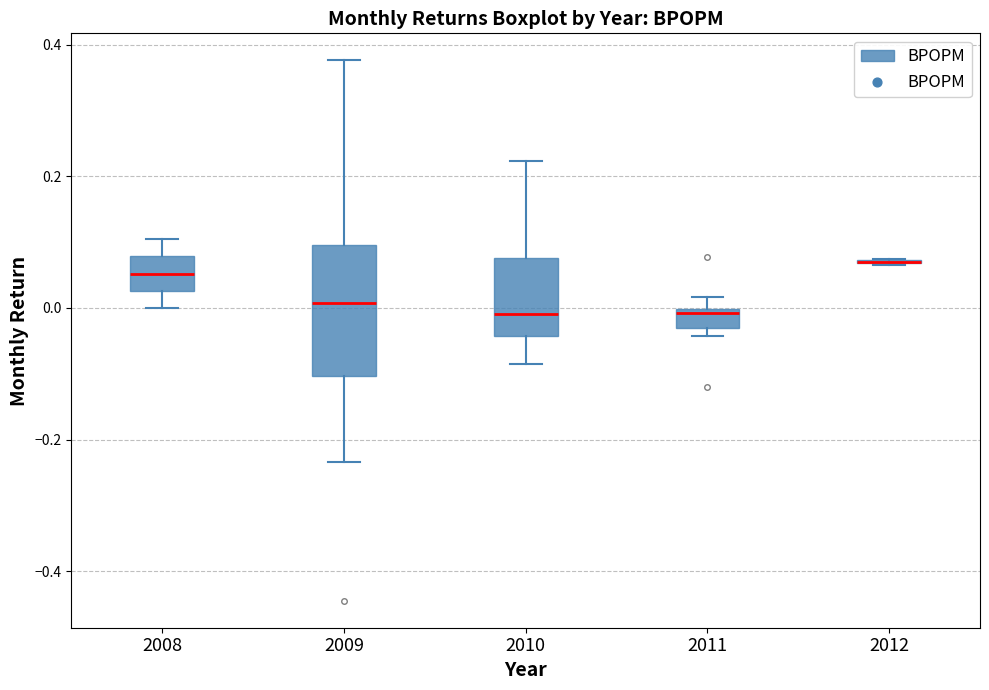

Where is the lower edge of the box at x = 2008 on the y-axis? The values are not printed on the chart, so give them approximately, as read against the axis.

0.02